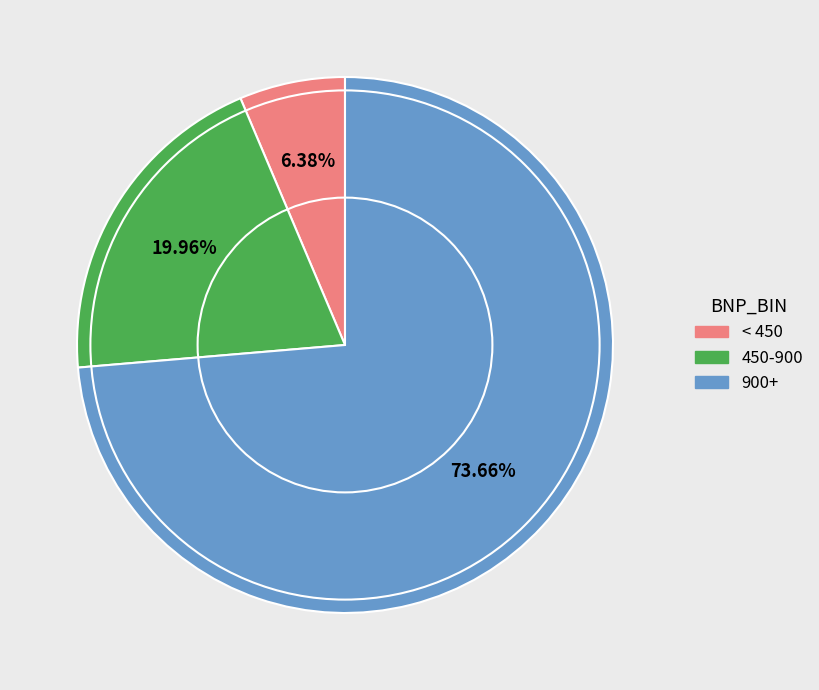

Does any single category account for the majority?

Yes